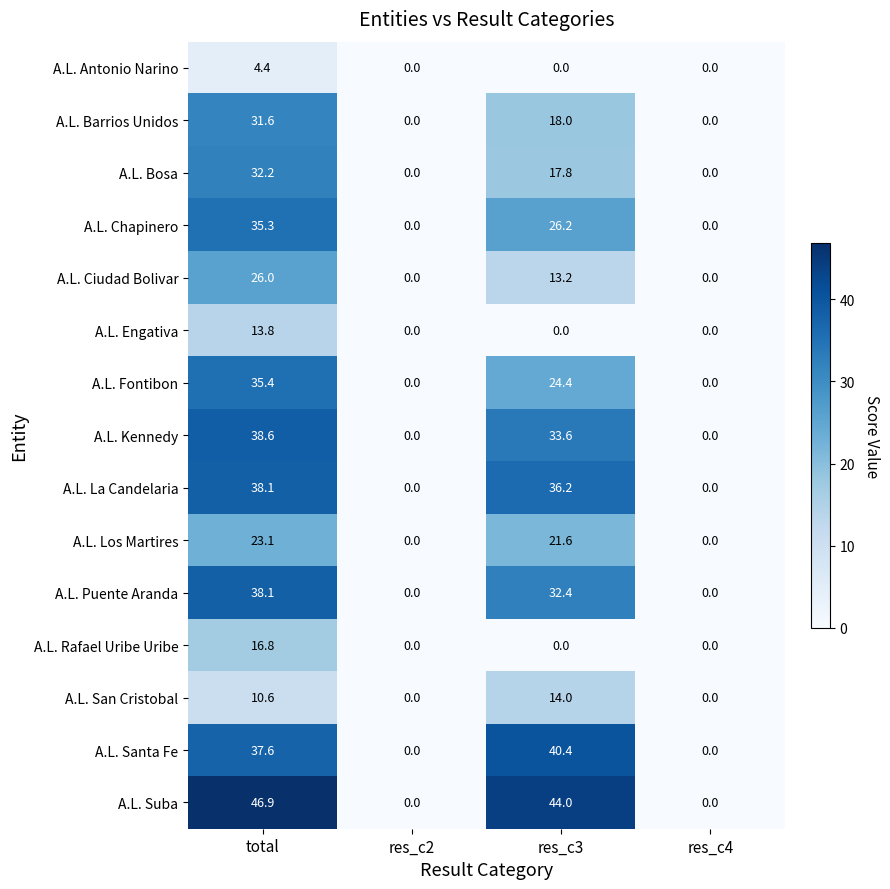

At how many categories does at least one series exceed 25?

2